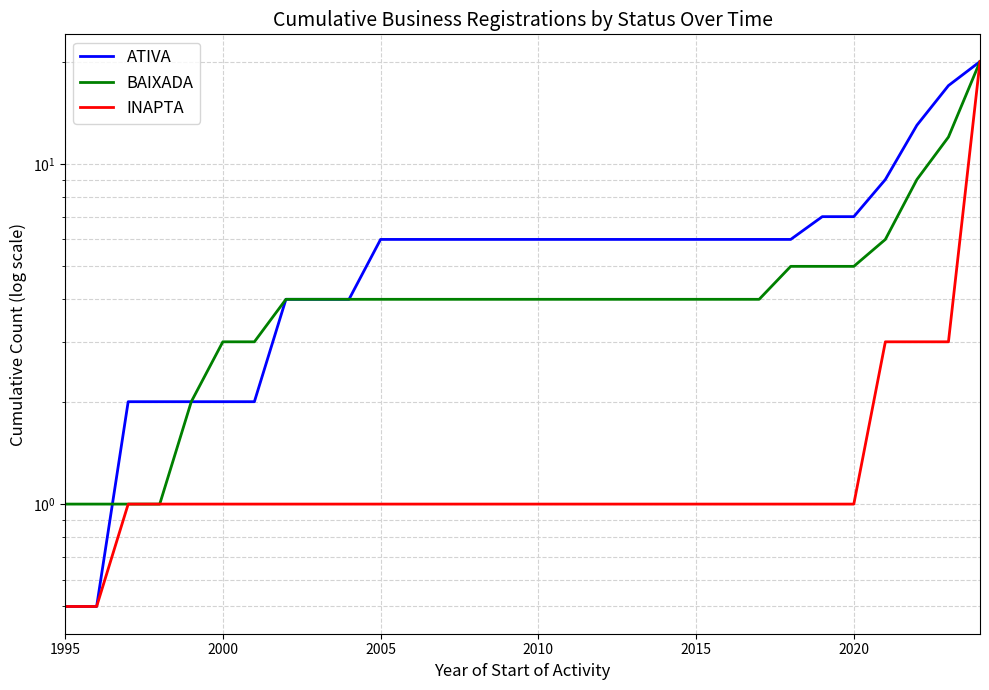

Which series has the widest spread of values?

ATIVA